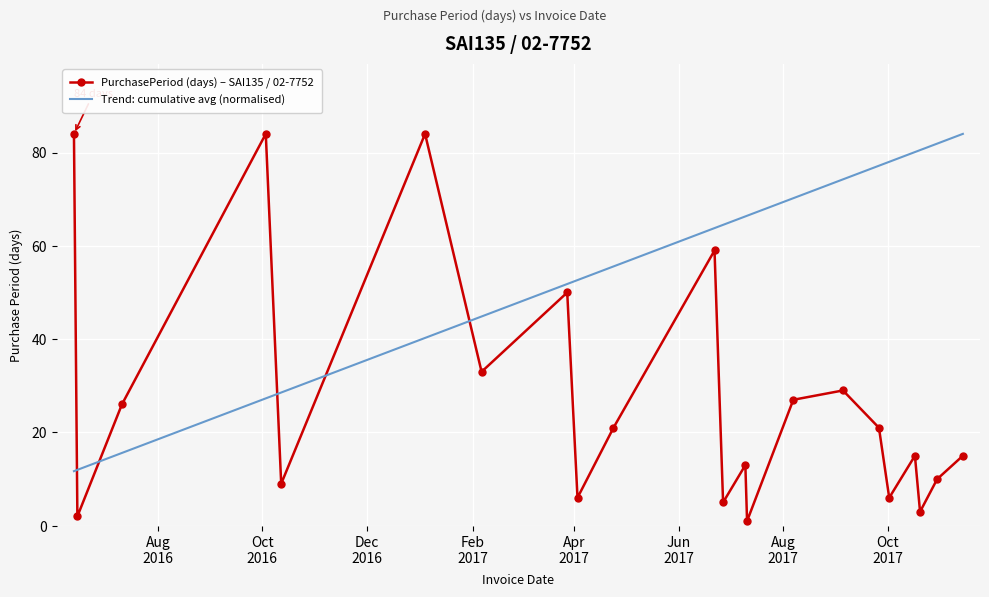

What is the highest value of the PurchasePeriod (days) – SAI135 / 02-7752 series?

84.0